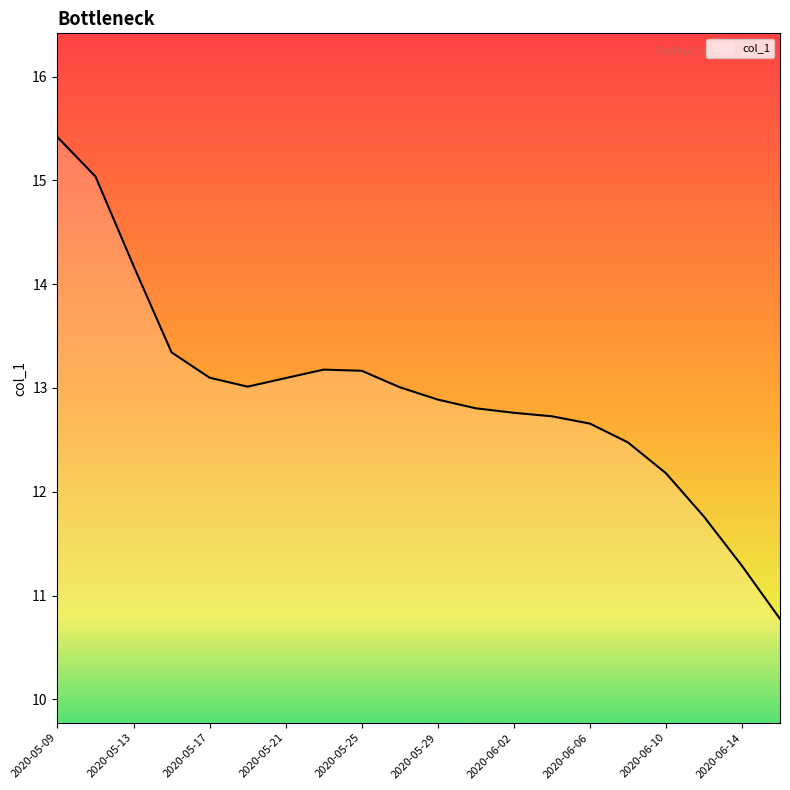

What is the maximum value shown in the chart?

15.4